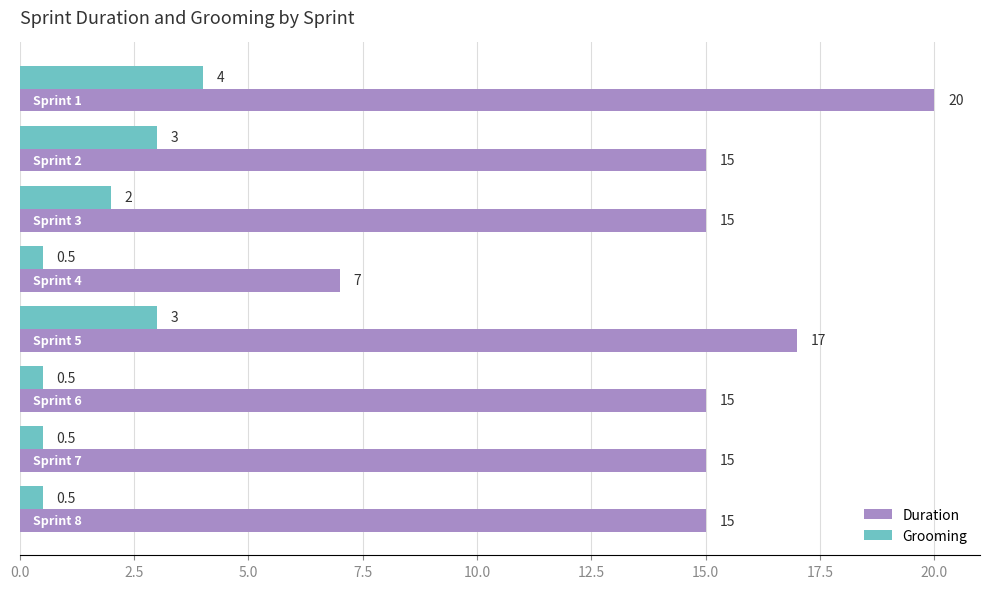

Which series has the largest total across all categories?

Duration